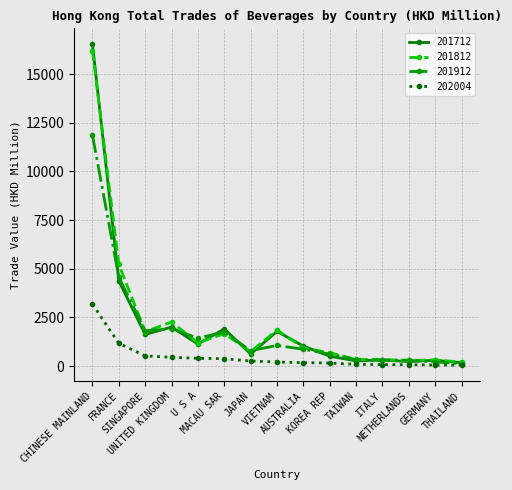

Which series changed the most between VIETNAM and GERMANY?

201812